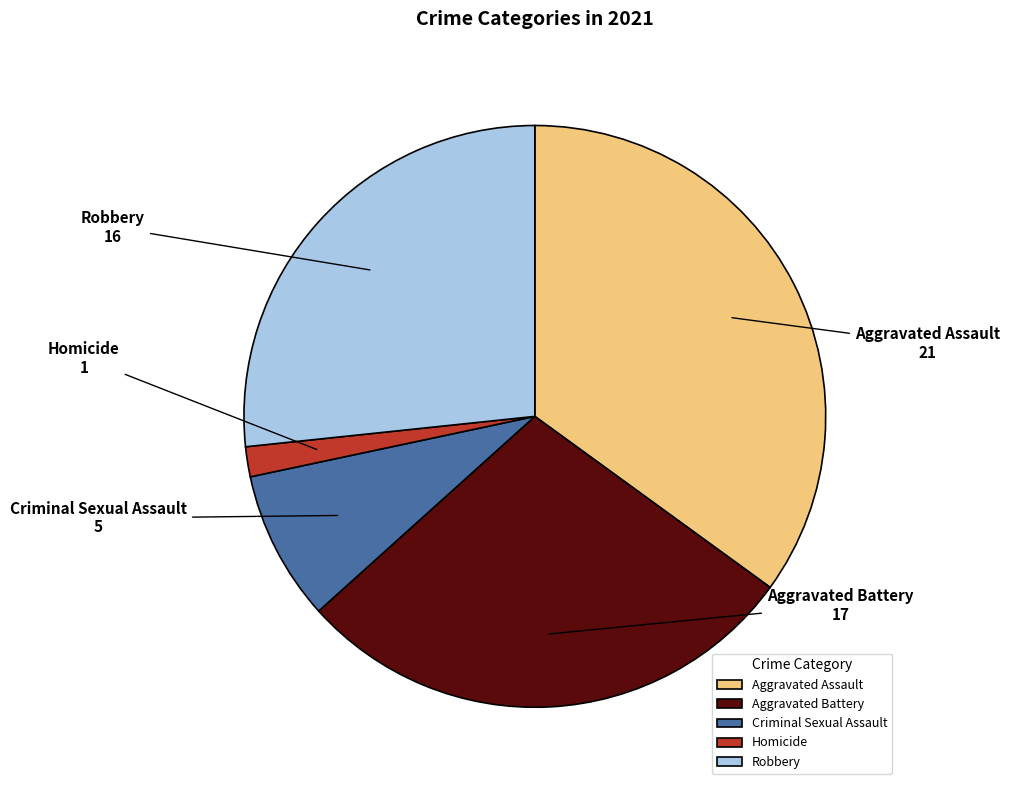

Which has a higher value, Criminal Sexual Assault or Robbery?

Robbery